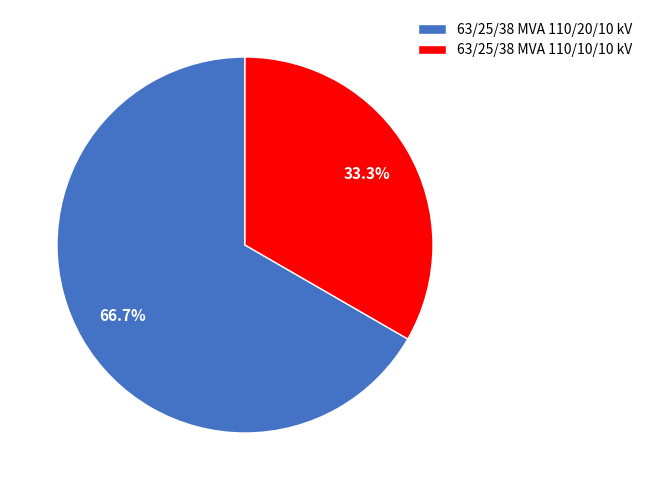

To the nearest percent, what is the combined percentage of 63/25/38 MVA 110/20/10 kV and 63/25/38 MVA 110/10/10 kV?

100%